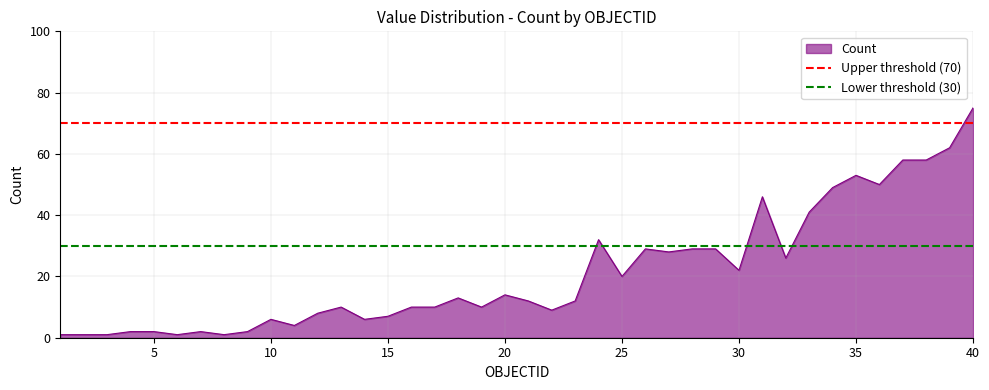

At which label does Count reach its peak?

40